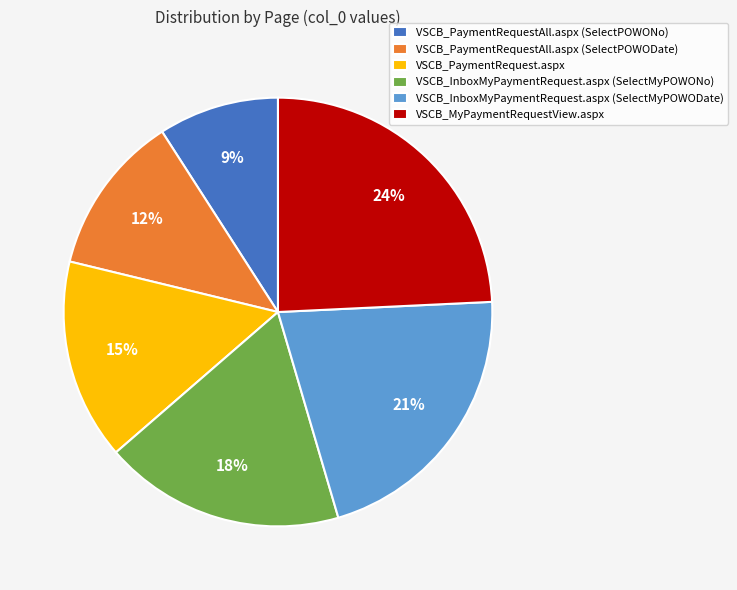

How many segments does this pie chart have?

6